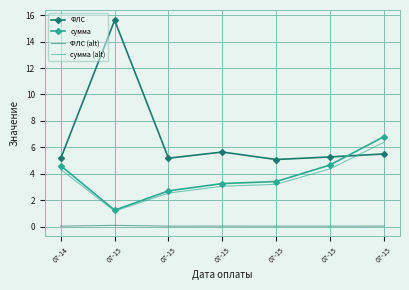

What is the difference between the maximum and minimum values in the ФЛС series?

10.5